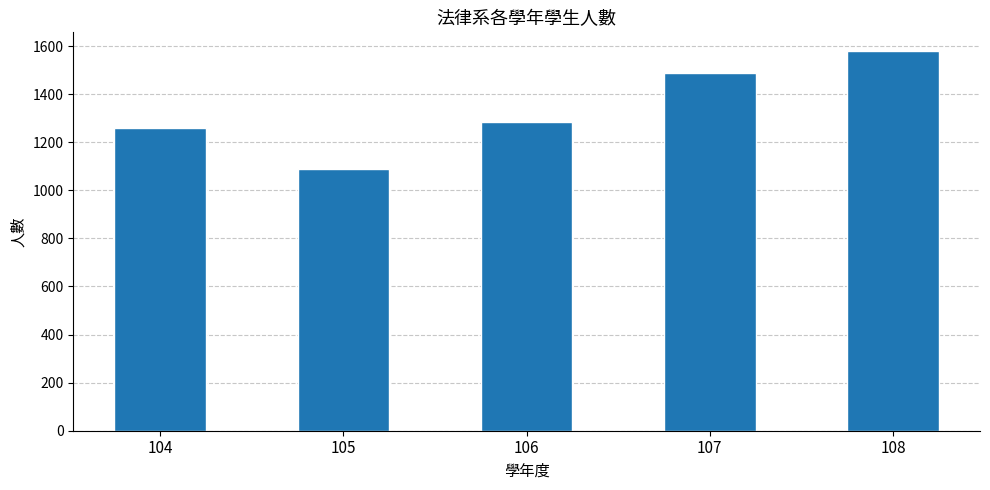

True or false: the data shows 1260 at 104.

True